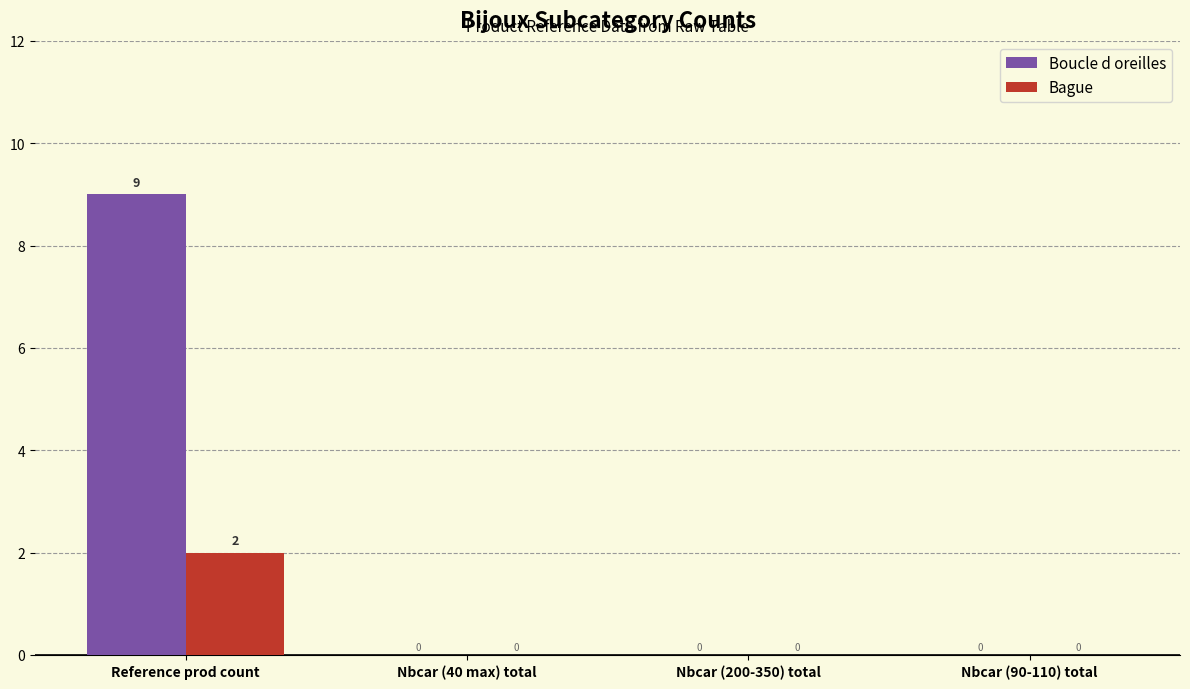

At which label does Boucle d oreilles reach its peak?

Reference prod count